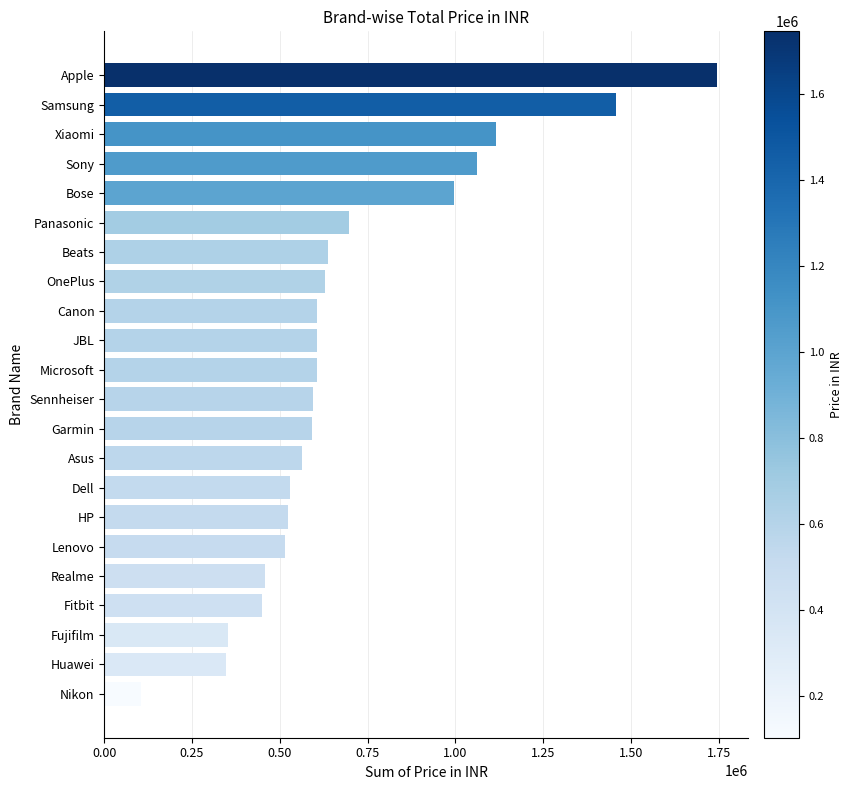

Which label corresponds to the smallest value in the chart?

Nikon